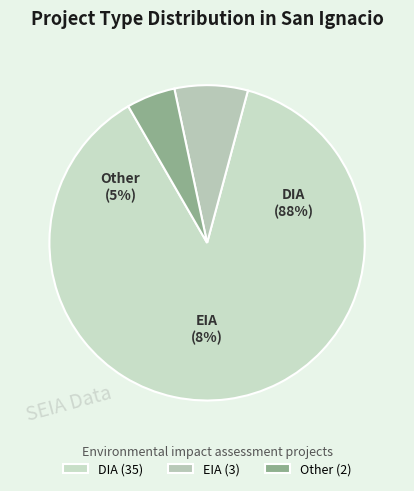

How many segments does this pie chart have?

3